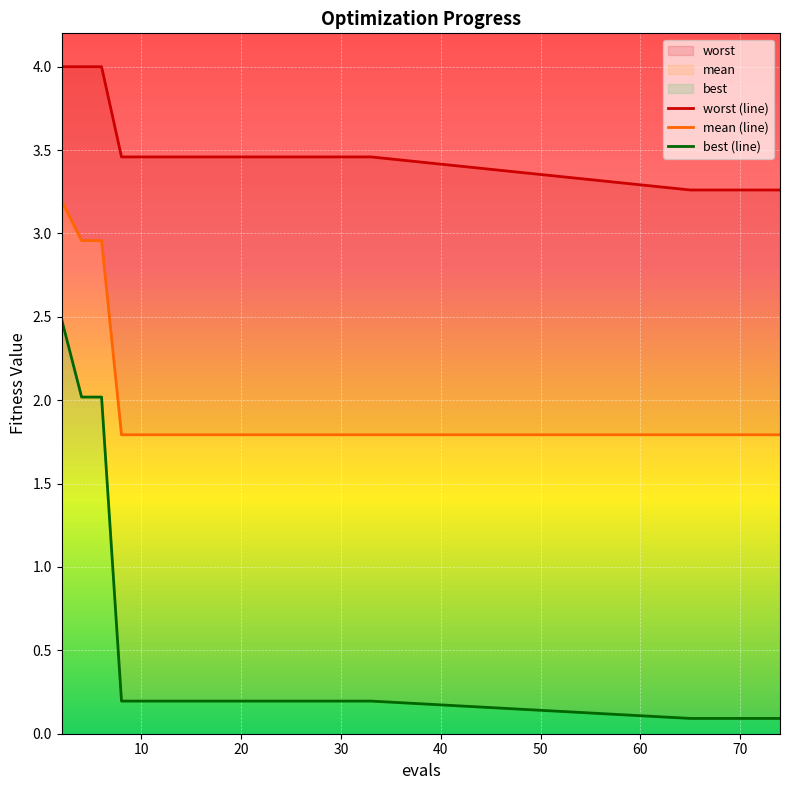

True or false: worst and best intersect in this chart.

False